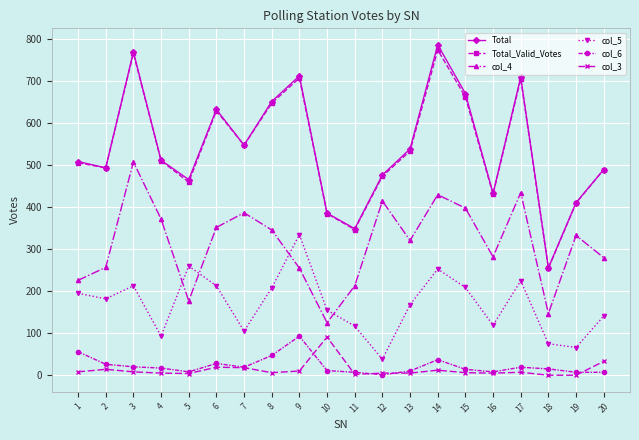

At which label does col_5 reach its minimum?

12